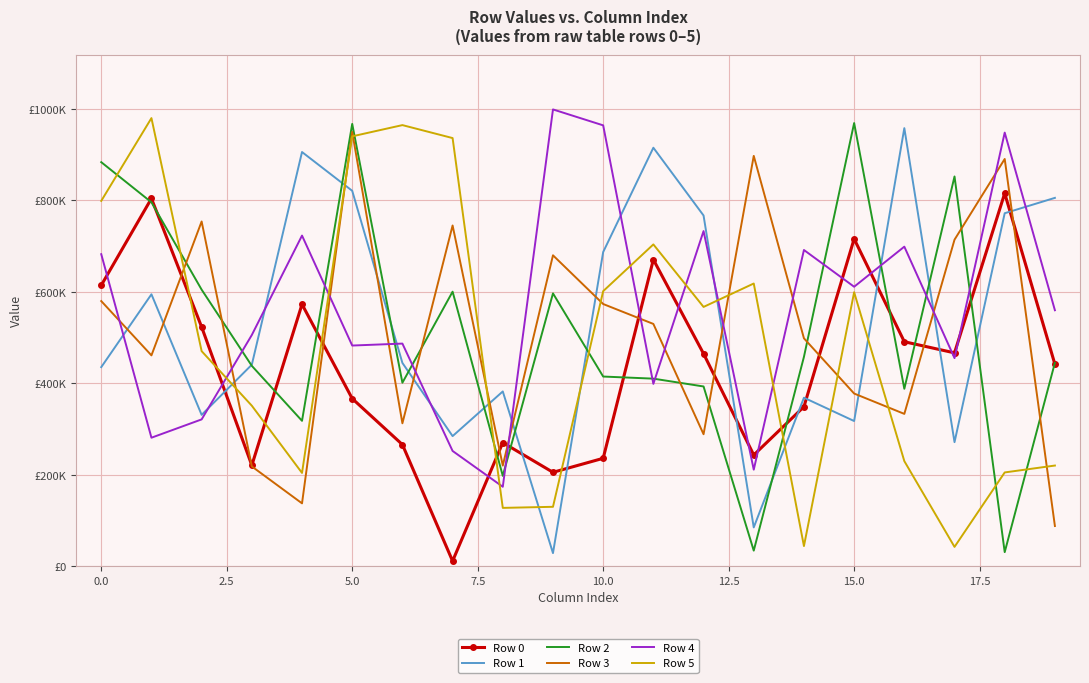

What are all the series names shown in the legend?

Row 0, Row 1, Row 2, Row 3, Row 4, Row 5